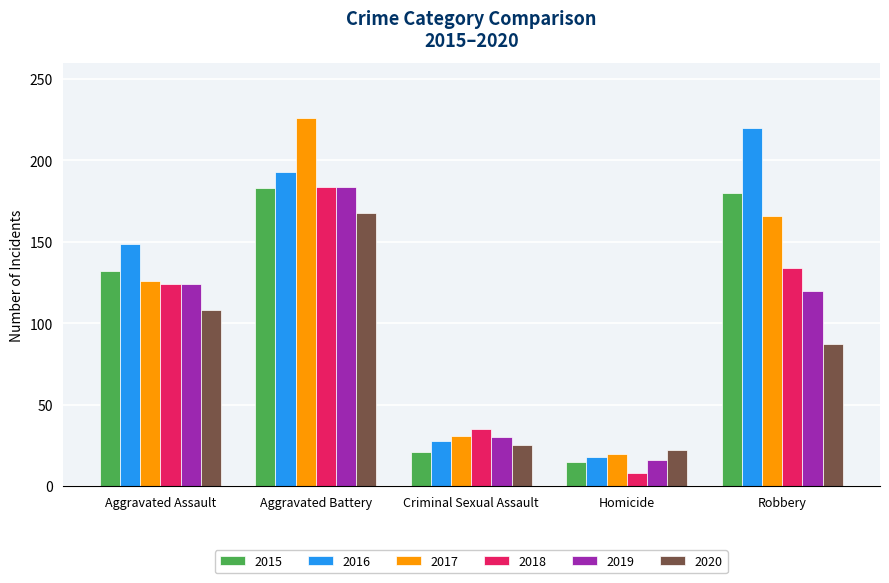

What is the total value across all series at Robbery?

907